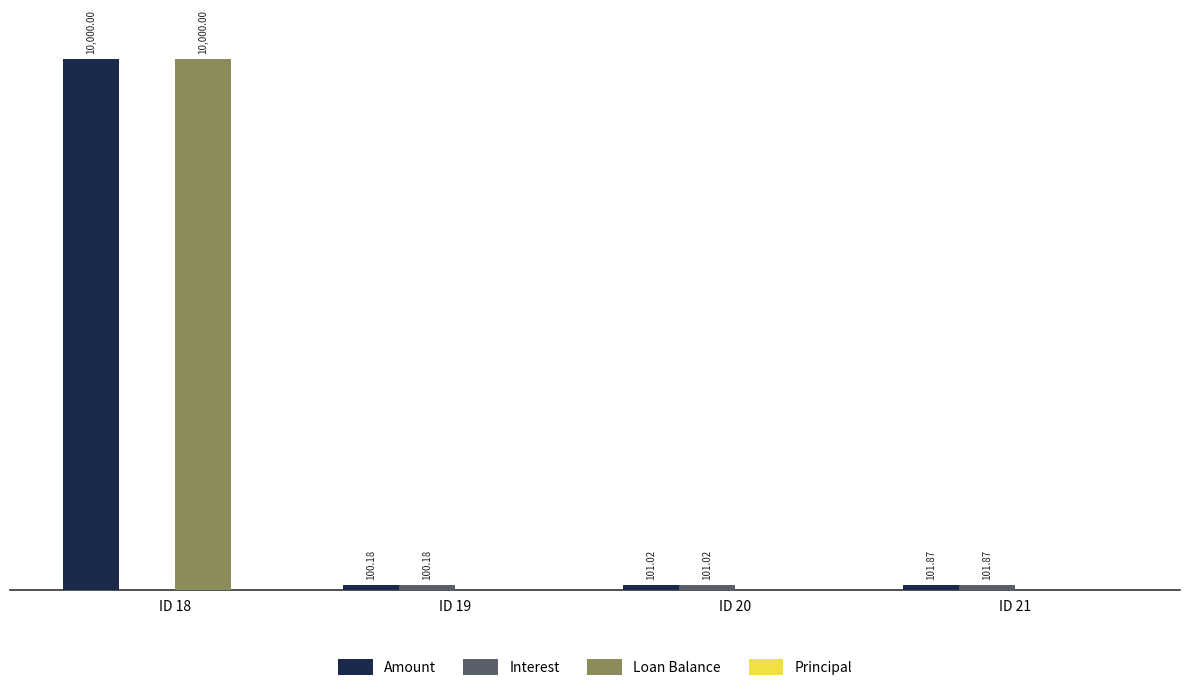

Does the chart contain stacked bars?

No